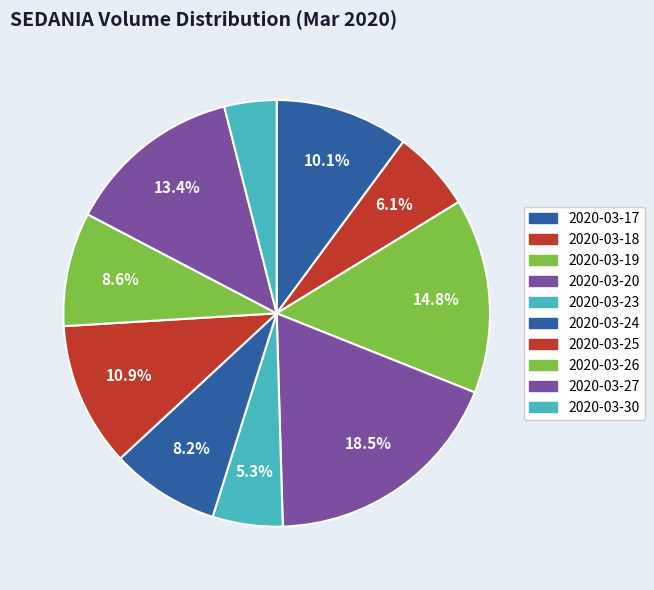

To the nearest percent, what is the average slice percentage?

10%